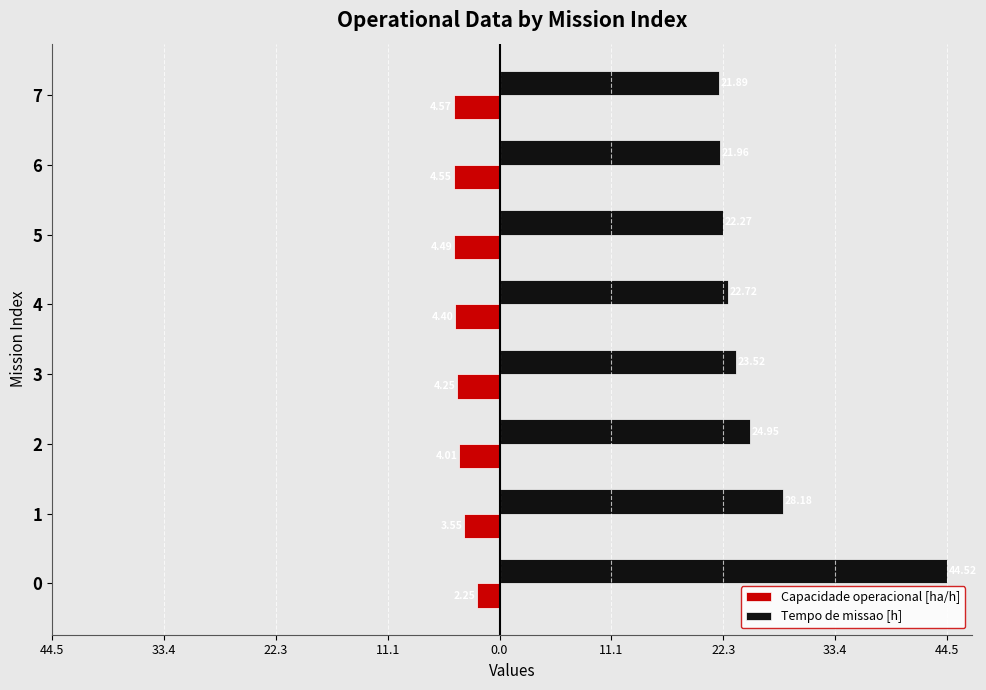

Which series has the widest spread of values?

Tempo de missao [h]